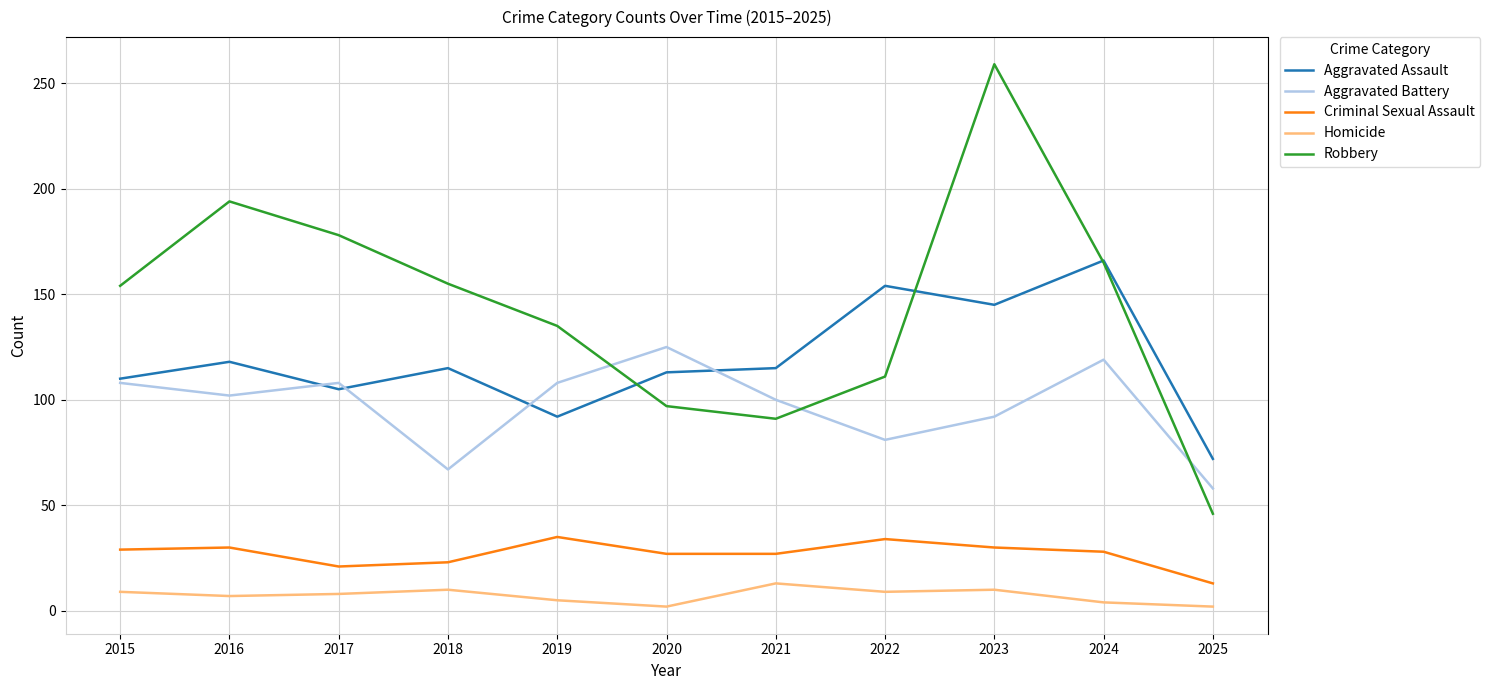

What is the sum of all Criminal Sexual Assault values?

297